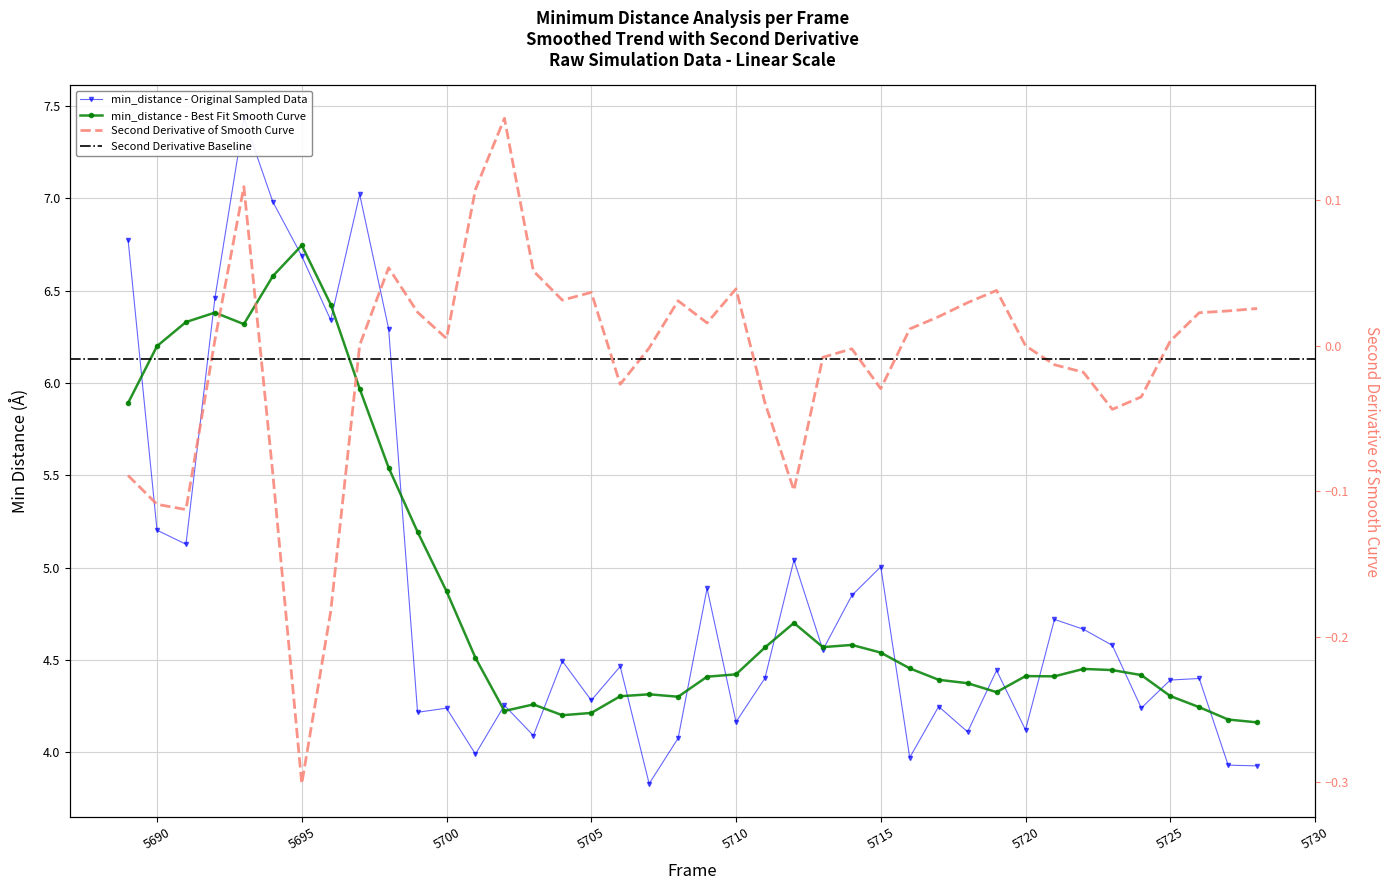

How many values exceed 4?

35